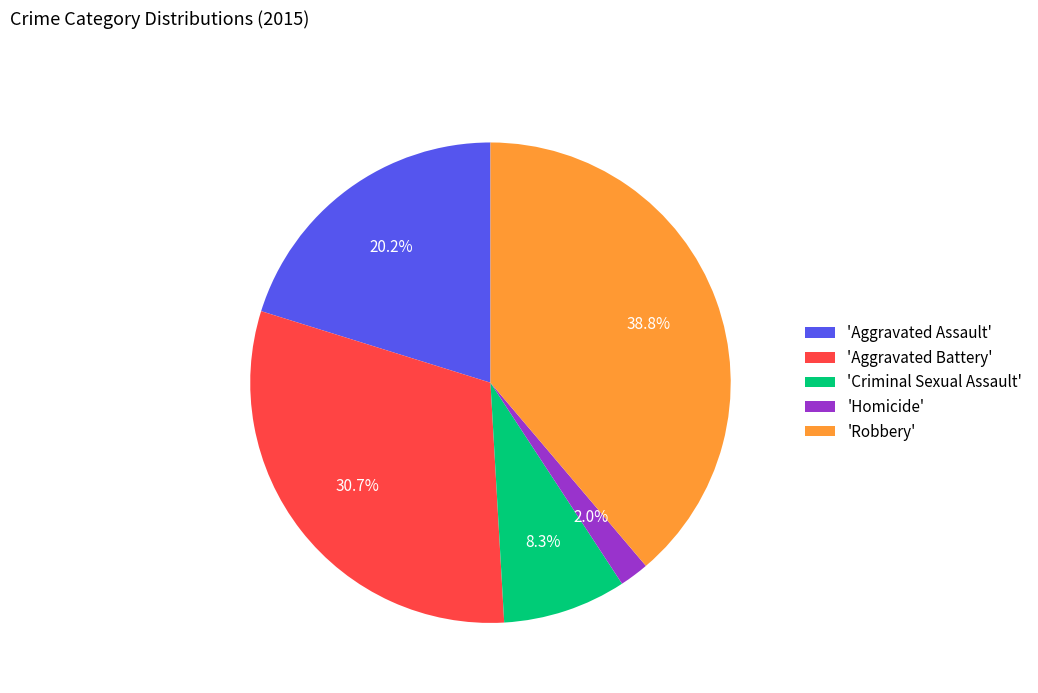

Which has a higher value, 'Aggravated Battery' or 'Aggravated Assault'?

'Aggravated Battery'